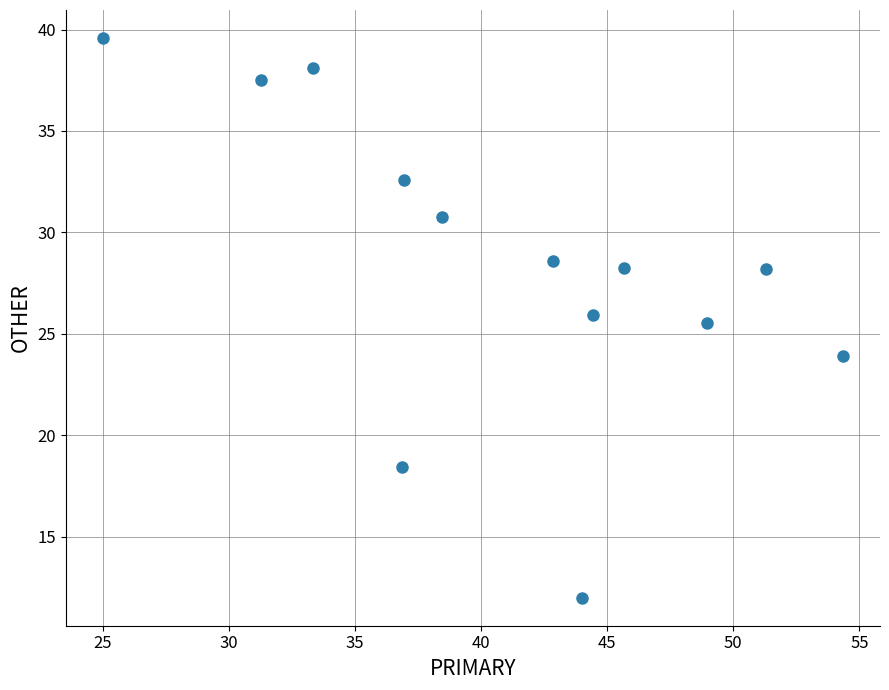

What Y value in the scatter plot is closest to 25?

25.5